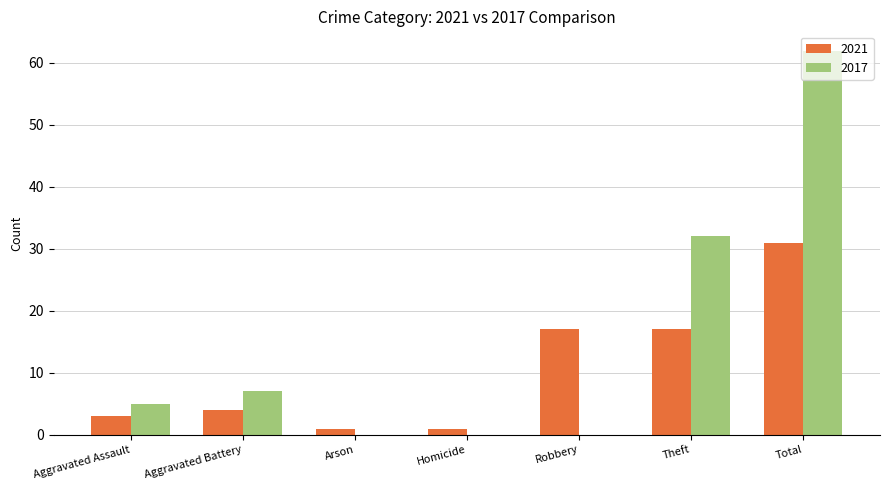

What is the sum of all 2021 values?

74